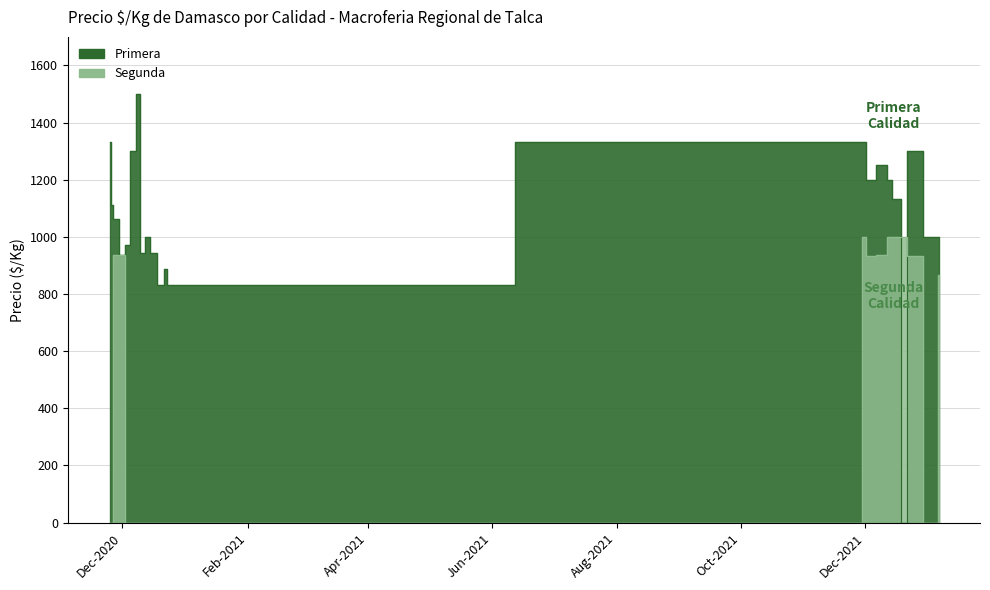

Where is the first local maximum for Segunda?

2021-11-30